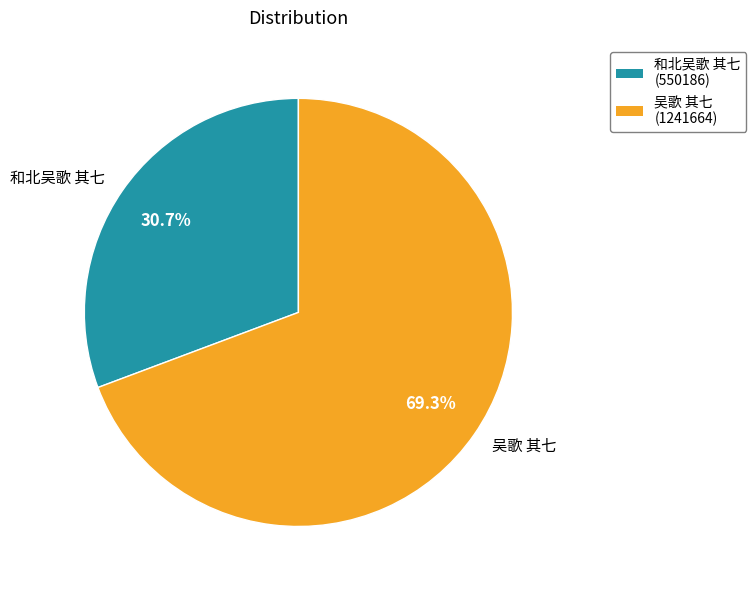

Which slice is the smallest?

和北吴歌 其七